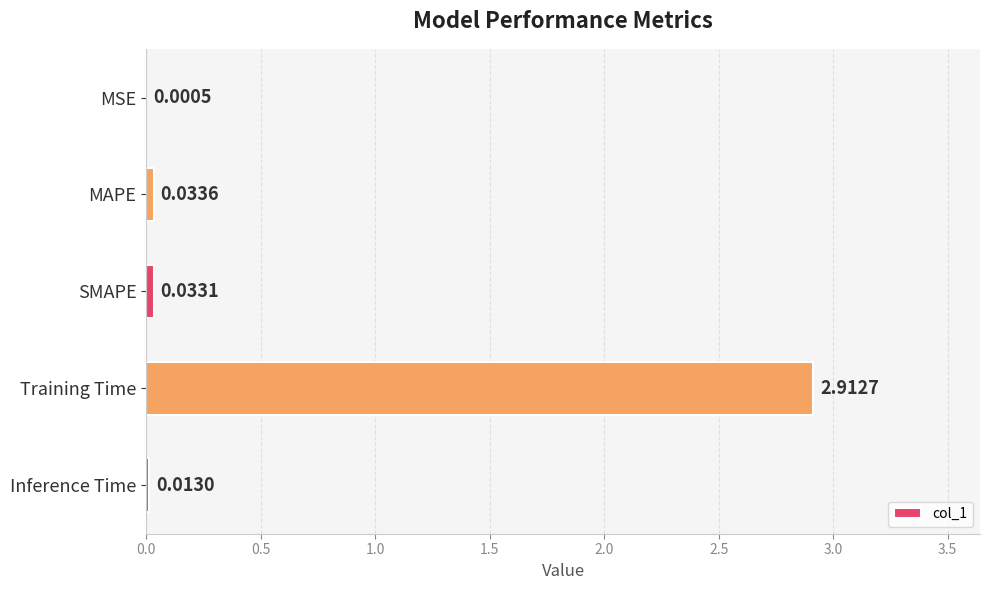

Does the chart contain stacked bars?

No